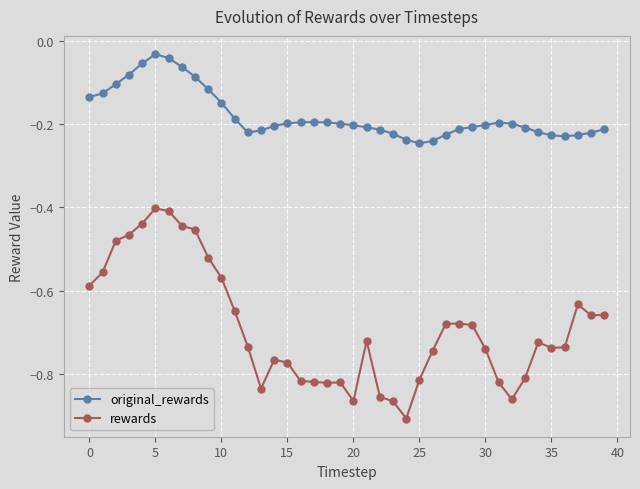

Rank the series by their maximum value, from highest to lowest.

original_rewards, rewards